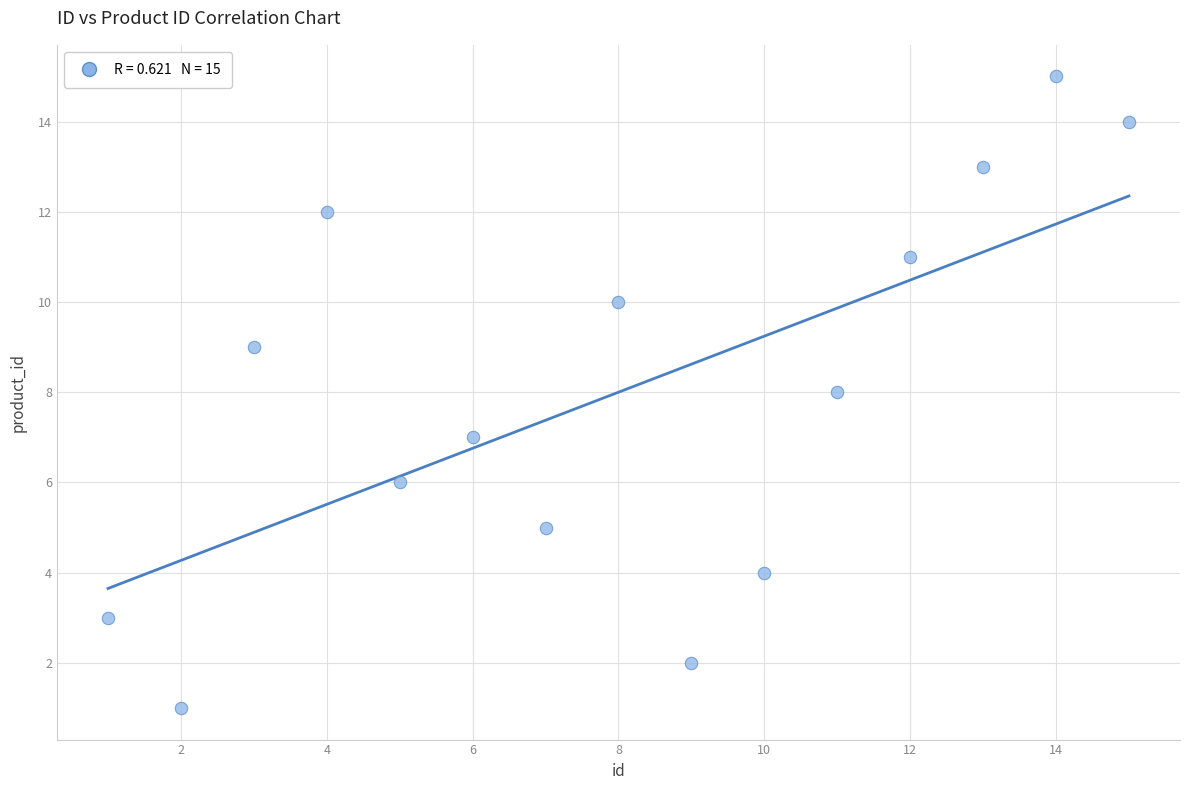

What is the range of X values (max minus min)?

14